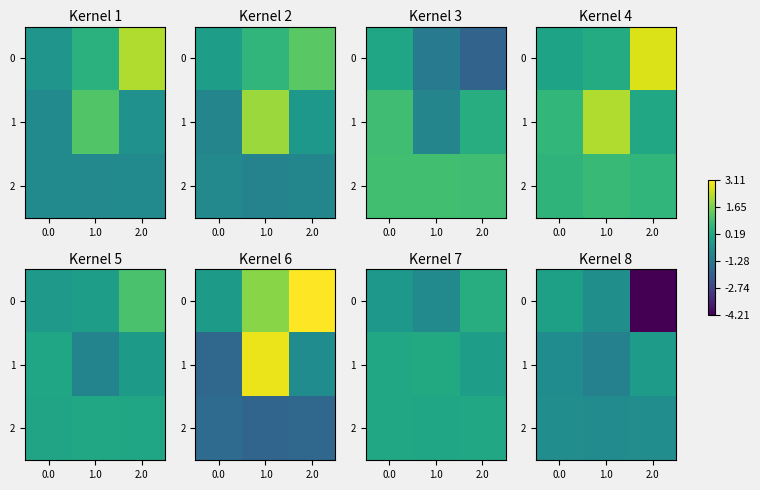

What value does the 1 series have at 0.0?

-0.6